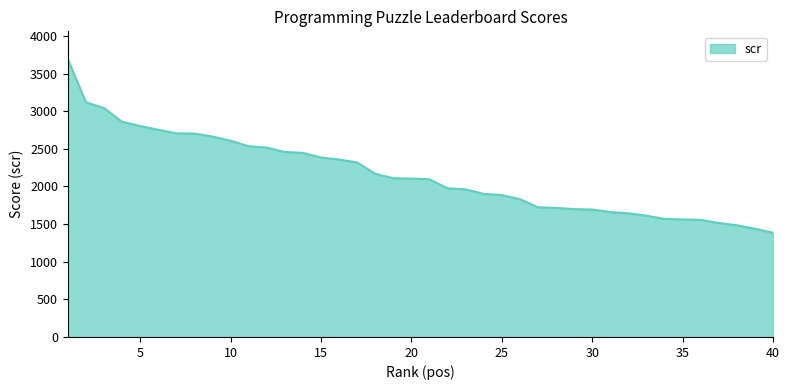

What is the minimum value shown in the chart?

1386